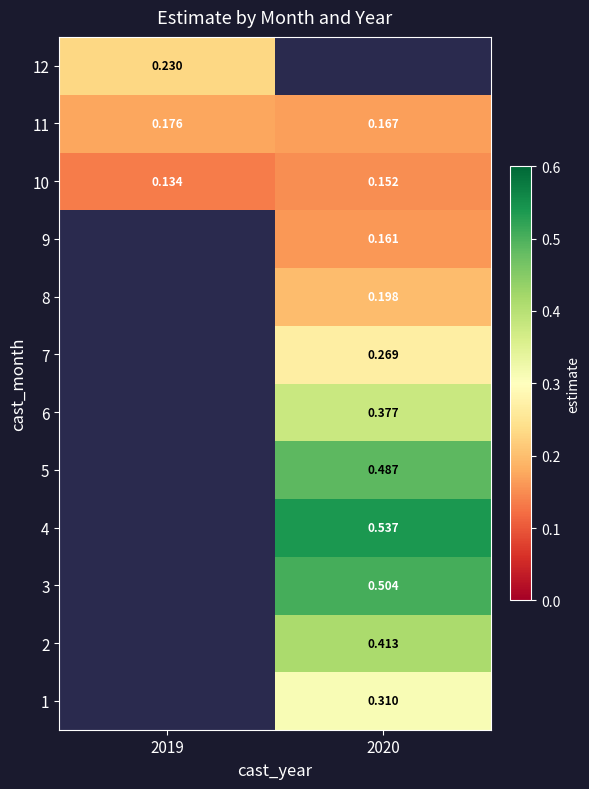

What is the difference between the highest and lowest values at 2020?

0.4